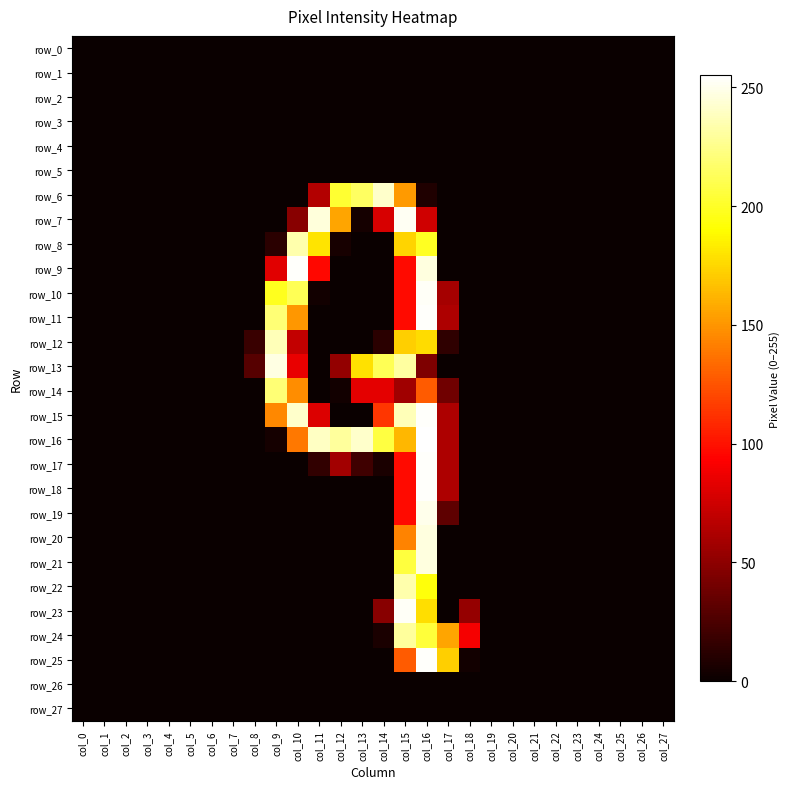

Reading right to left, transcribe all the data shown in this chart.

row_0: 0	0	0	0	0	0	0	0	0	0	0	0	0	0	0	0	0	0	0	0	0	0	0	0	0	0	0	0
row_1: 0	0	0	0	0	0	0	0	0	0	0	0	0	0	0	0	0	0	0	0	0	0	0	0	0	0	0	0
row_2: 0	0	0	0	0	0	0	0	0	0	0	0	0	0	0	0	0	0	0	0	0	0	0	0	0	0	0	0
row_3: 0	0	0	0	0	0	0	0	0	0	0	0	0	0	0	0	0	0	0	0	0	0	0	0	0	0	0	0
row_4: 0	0	0	0	0	0	0	0	0	0	0	0	0	0	0	0	0	0	0	0	0	0	0	0	0	0	0	0
row_5: 0	0	0	0	0	0	0	0	0	0	0	0	0	0	0	0	0	0	0	0	0	0	0	0	0	0	0	0
row_6: 0	0	0	0	0	0	0	0	0	0	0	8	152	242	215	203	64	0	0	0	0	0	0	0	0	0	0	0
row_7: 0	0	0	0	0	0	0	0	0	0	0	75	252	78	4	156	246	48	0	0	0	0	0	0	0	0	0	0
row_8: 0	0	0	0	0	0	0	0	0	0	0	199	174	0	0	5	180	234	12	0	0	0	0	0	0	0	0	0
row_9: 0	0	0	0	0	0	0	0	0	0	0	247	97	0	0	0	96	254	82	0	0	0	0	0	0	0	0	0
row_10: 0	0	0	0	0	0	0	0	0	0	59	253	97	0	0	0	3	212	198	0	0	0	0	0	0	0	0	0
row_11: 0	0	0	0	0	0	0	0	0	0	62	254	97	0	0	0	0	151	220	0	0	0	0	0	0	0	0	0
row_12: 0	0	0	0	0	0	0	0	0	0	14	177	172	12	0	0	0	70	237	18	0	0	0	0	0	0	0	0
row_13: 0	0	0	0	0	0	0	0	0	0	0	44	231	212	179	52	0	85	248	29	0	0	0	0	0	0	0	0
row_14: 0	0	0	0	0	0	0	0	0	0	39	128	57	83	83	3	0	147	220	0	0	0	0	0	0	0	0	0
row_15: 0	0	0	0	0	0	0	0	0	0	62	254	237	114	0	0	80	242	145	0	0	0	0	0	0	0	0	0
row_16: 0	0	0	0	0	0	0	0	0	0	62	255	163	207	242	230	240	139	4	0	0	0	0	0	0	0	0	0
row_17: 0	0	0	0	0	0	0	0	0	0	62	254	97	6	20	58	15	0	0	0	0	0	0	0	0	0	0	0
row_18: 0	0	0	0	0	0	0	0	0	0	62	254	97	0	0	0	0	0	0	0	0	0	0	0	0	0	0	0
row_19: 0	0	0	0	0	0	0	0	0	0	32	250	97	0	0	0	0	0	0	0	0	0	0	0	0	0	0	0
row_20: 0	0	0	0	0	0	0	0	0	0	0	247	143	0	0	0	0	0	0	0	0	0	0	0	0	0	0	0
row_21: 0	0	0	0	0	0	0	0	0	0	0	247	206	0	0	0	0	0	0	0	0	0	0	0	0	0	0	0
row_22: 0	0	0	0	0	0	0	0	0	0	0	193	234	0	0	0	0	0	0	0	0	0	0	0	0	0	0	0
row_23: 0	0	0	0	0	0	0	0	0	53	0	178	253	48	0	0	0	0	0	0	0	0	0	0	0	0	0	0
row_24: 0	0	0	0	0	0	0	0	0	90	156	205	230	6	0	0	0	0	0	0	0	0	0	0	0	0	0	0
row_25: 0	0	0	0	0	0	0	0	0	3	172	254	128	0	0	0	0	0	0	0	0	0	0	0	0	0	0	0
row_26: 0	0	0	0	0	0	0	0	0	0	0	0	0	0	0	0	0	0	0	0	0	0	0	0	0	0	0	0
row_27: 0	0	0	0	0	0	0	0	0	0	0	0	0	0	0	0	0	0	0	0	0	0	0	0	0	0	0	0